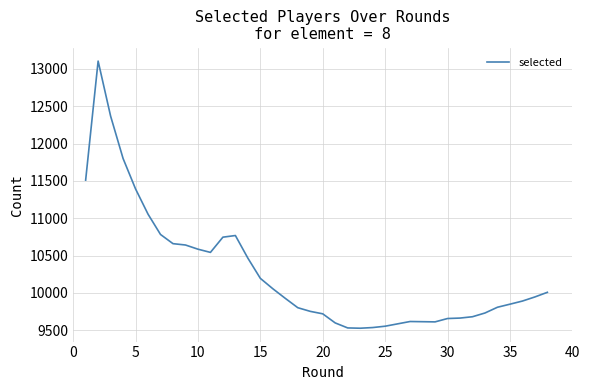

How many data points does each series have?

38